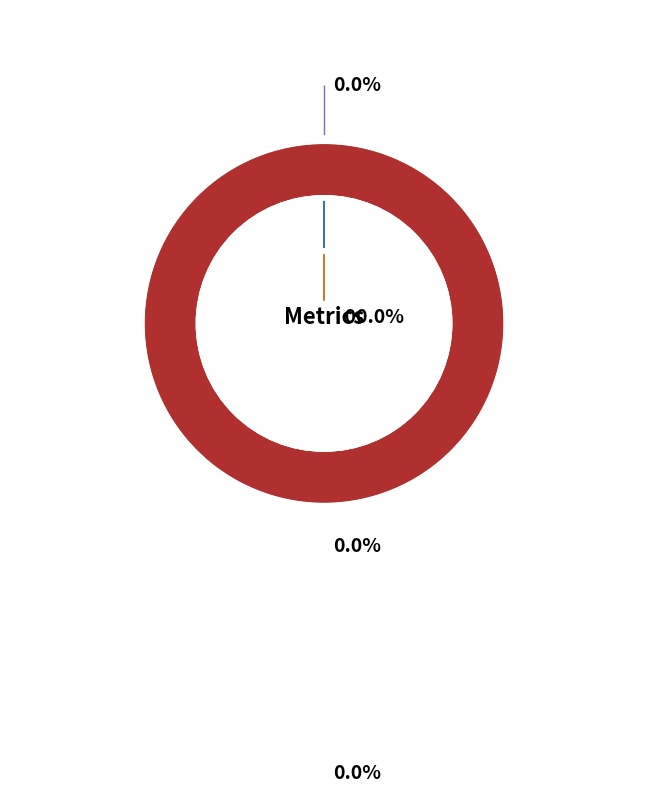

Does Training Time account for over 50% of the chart?

No